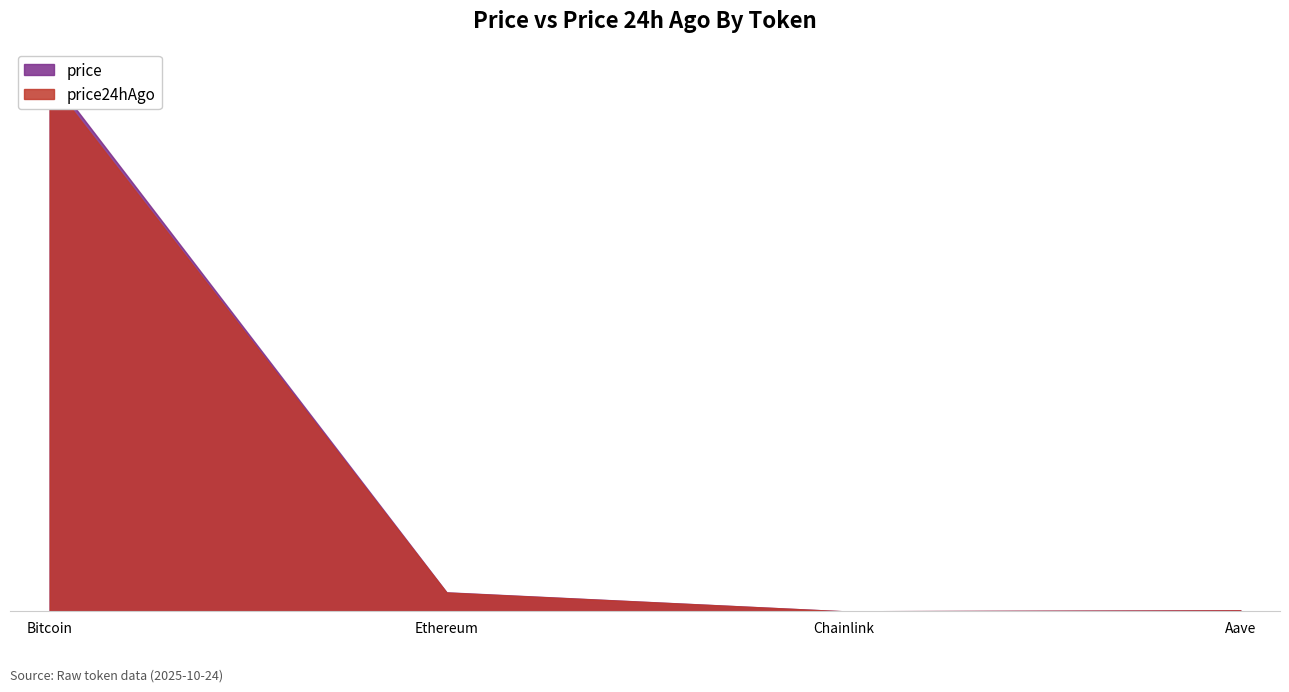

How many data points in price are above 3941?

2